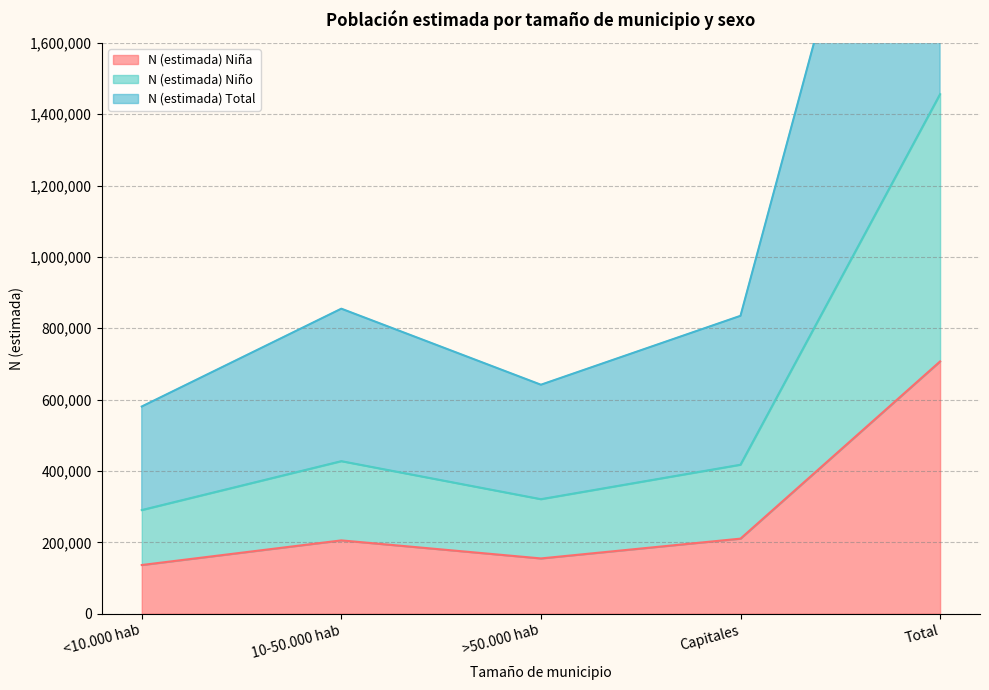

At which label is N (estimada) Niño closest to 873086?

10-50.000 hab